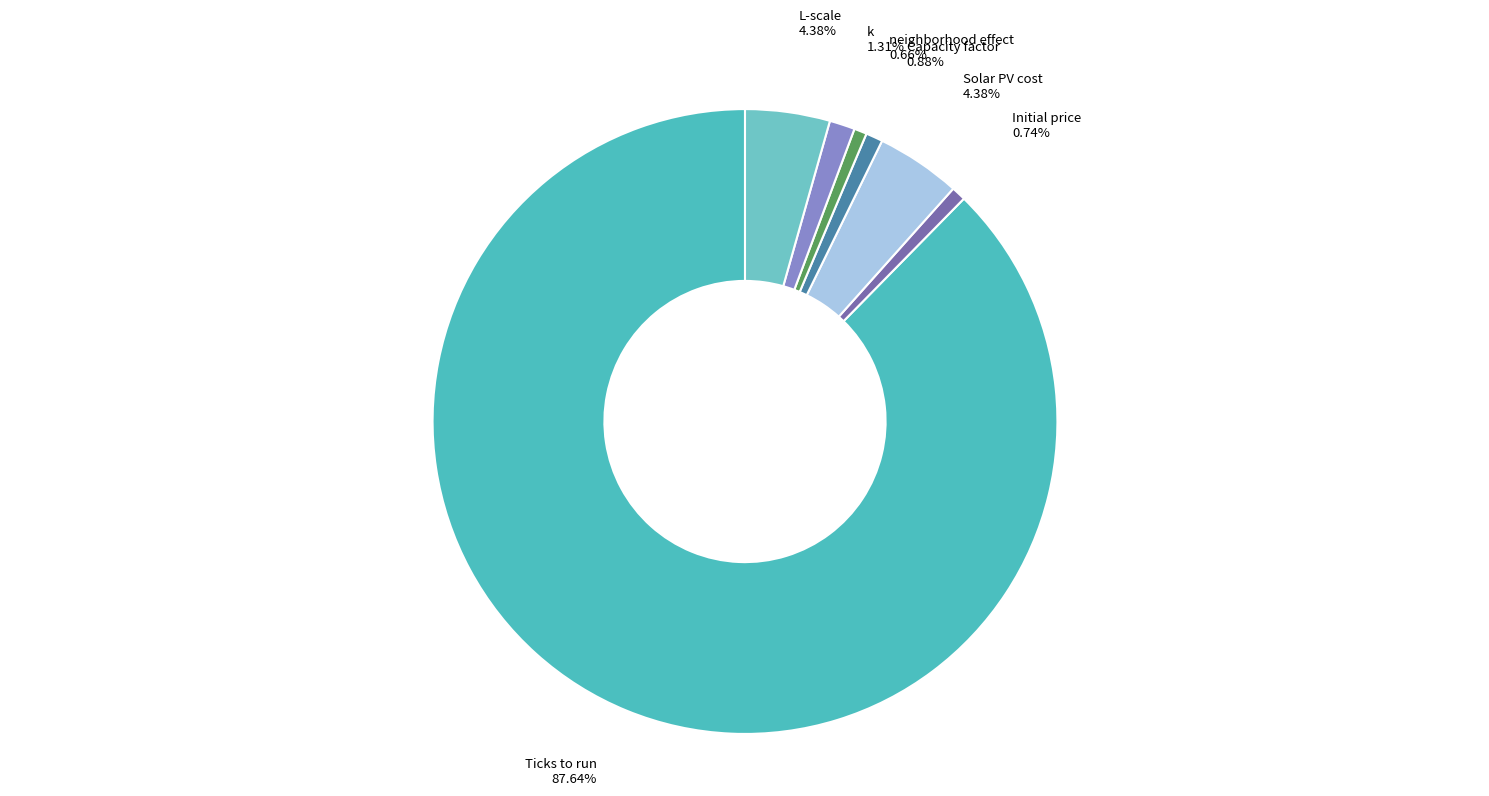

Which category has the biggest portion of the pie?

Ticks to run